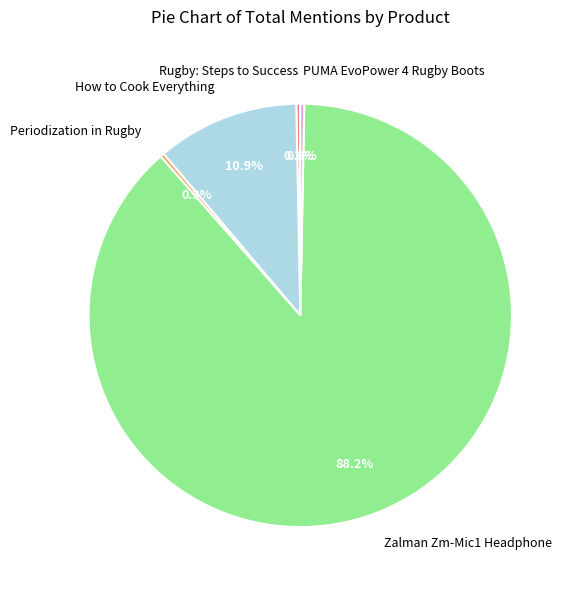

What percentage is NOT represented by How to Cook Everything?

89.1%